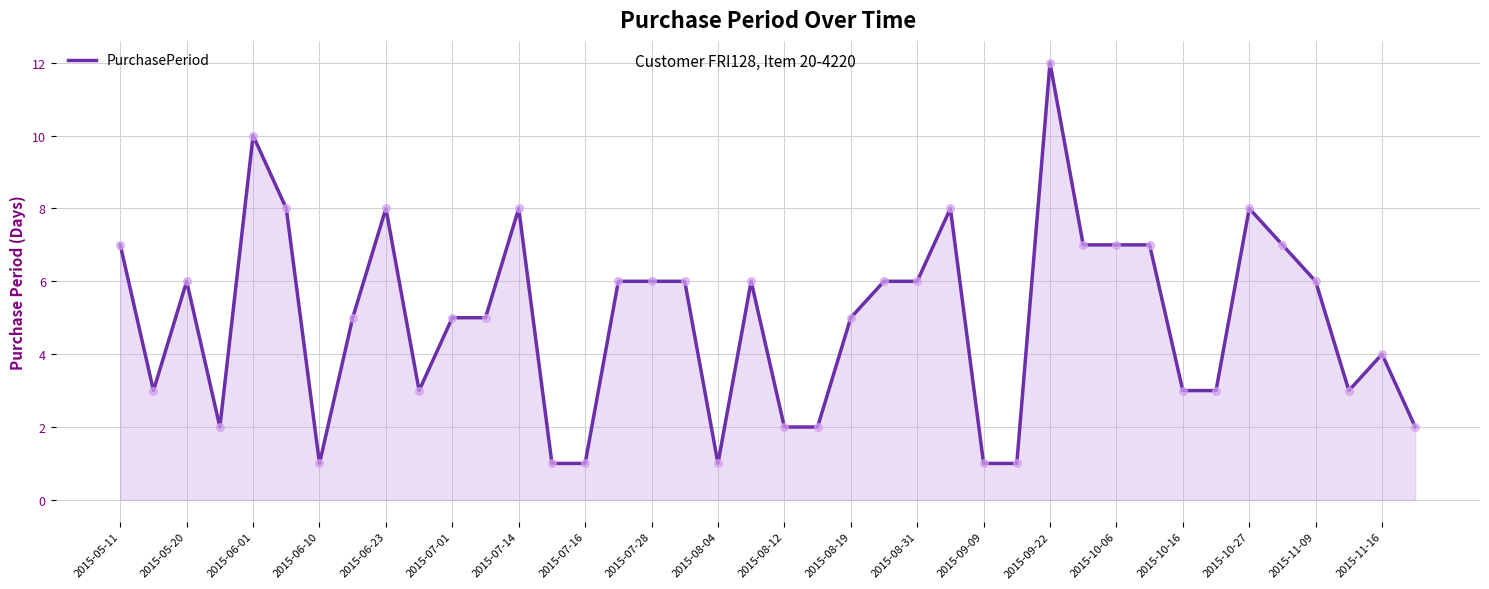

What is the maximum value shown in the chart?

12